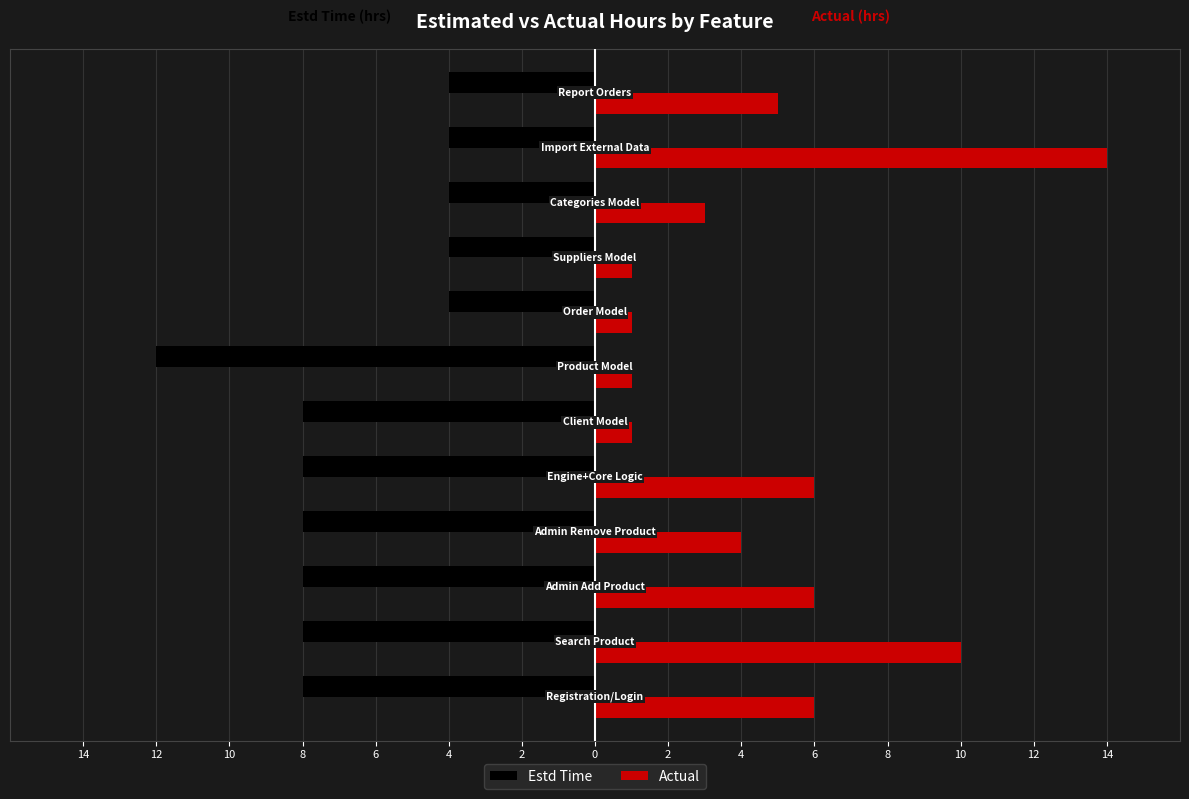

Which series has the largest range (max minus min)?

Actual